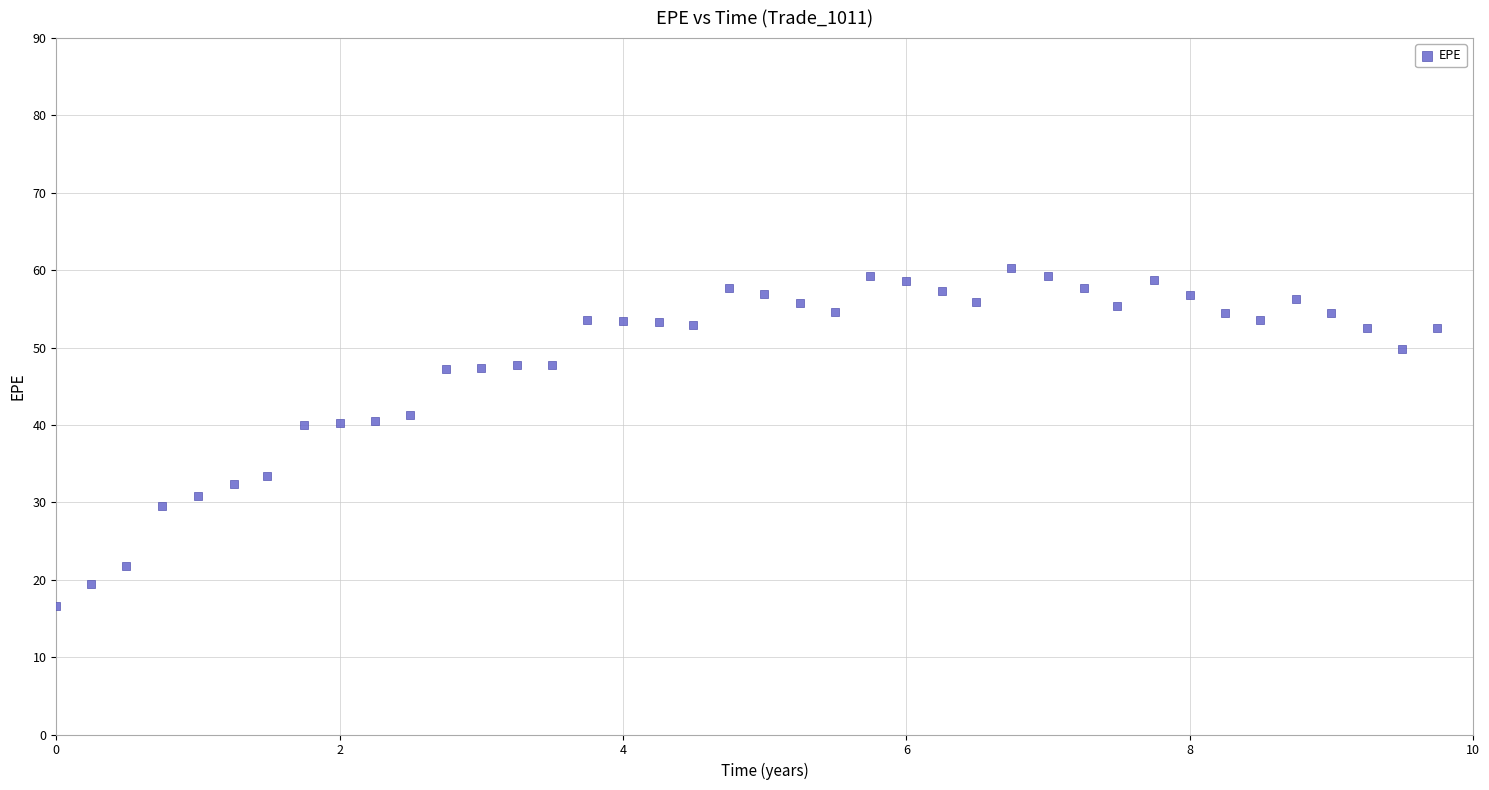

What is the range of X values (max minus min)?

9.7